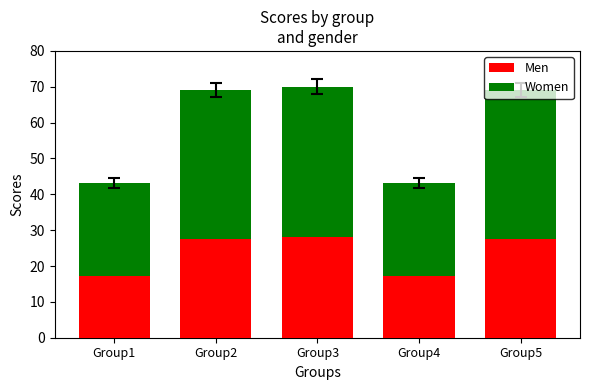

Are the bars horizontal?

No